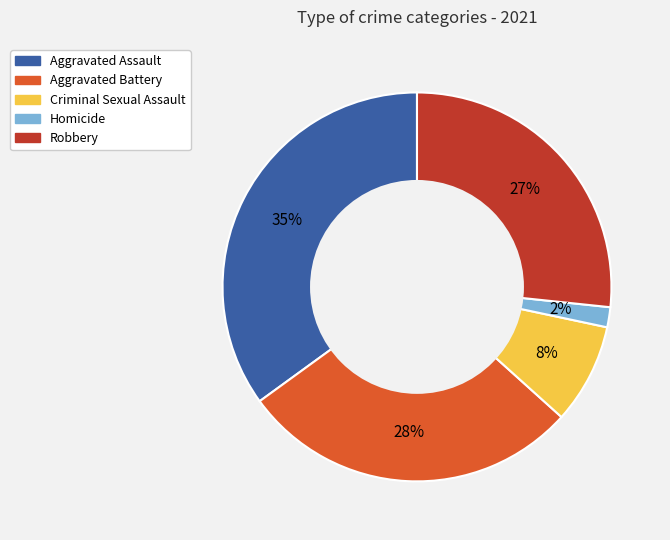

Approximately how many times larger is the value at Aggravated Assault compared to Robbery?

1.3